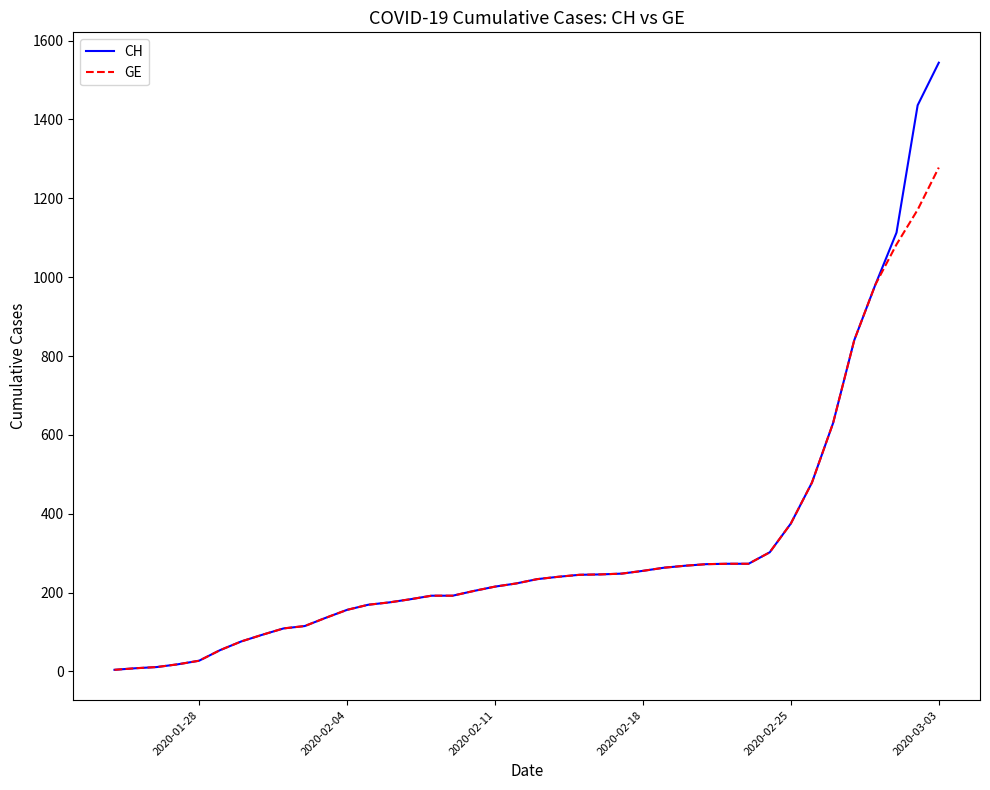

What is the greatest value displayed?

1544